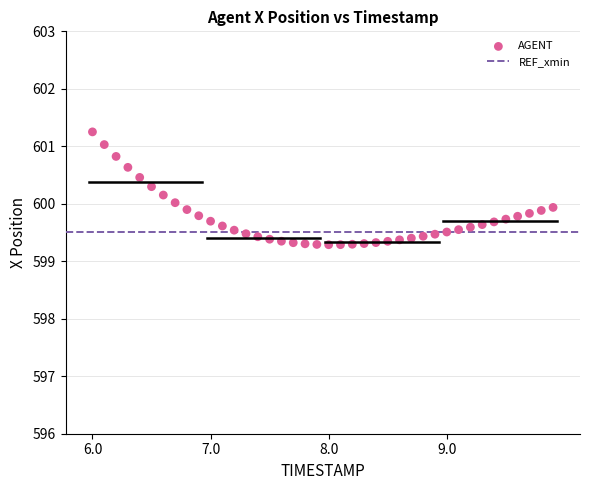

What is the range of X values (max minus min)?

3.9